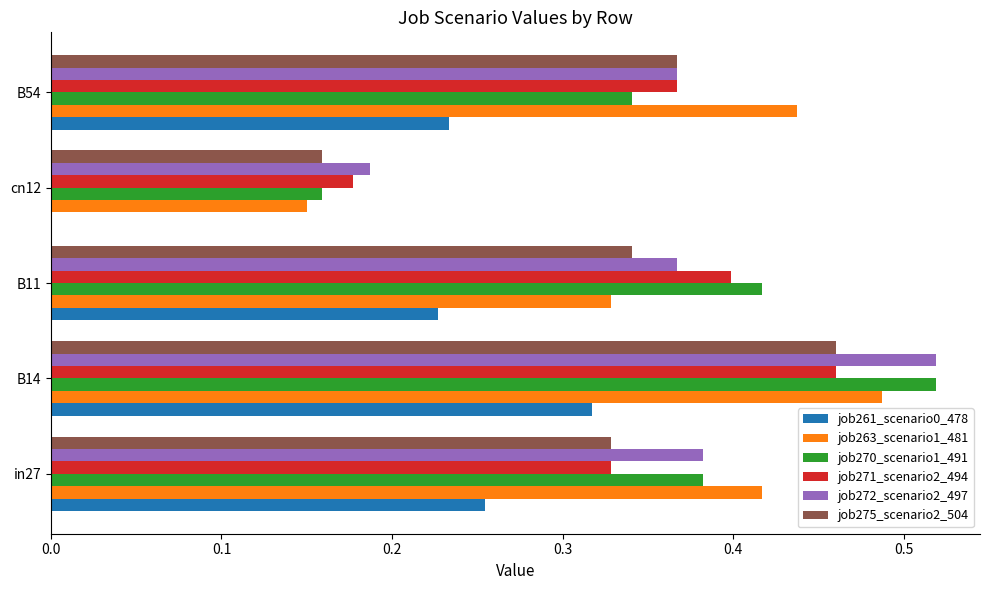

Which category has the highest value across all series?

B14